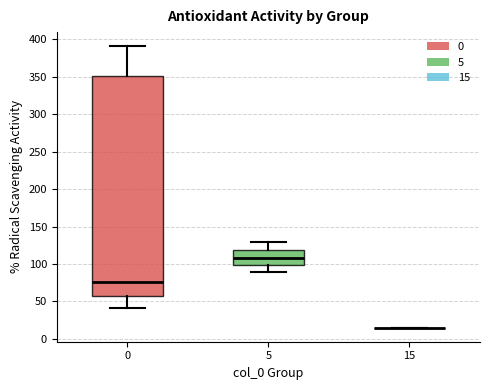

Reading left to right, read every box against the y-axis: the position of its median line, the range the box covers, and the ends of its whiskers. The values are not printed on the chart, so give them approximately, as read against the axis.

0: median 75, box 60 to 350, whiskers 40 to 390
5: median 110, box 100 to 120, whiskers 90 to 130
15: box collapsed to a line at 15, whiskers 15 to 15